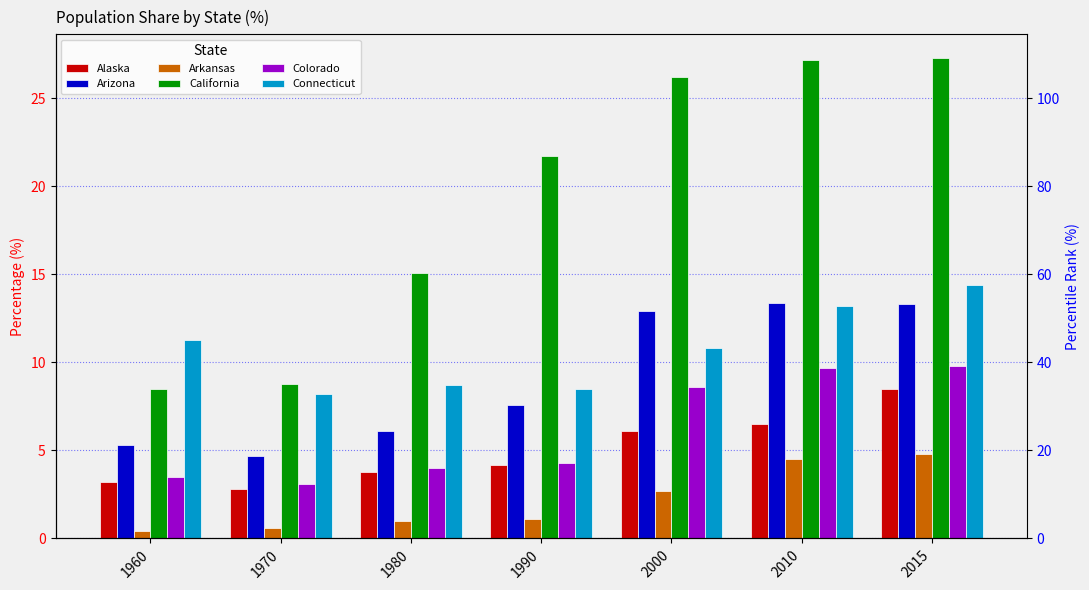

Which series changed the most between 1990 and 2000?

Arizona